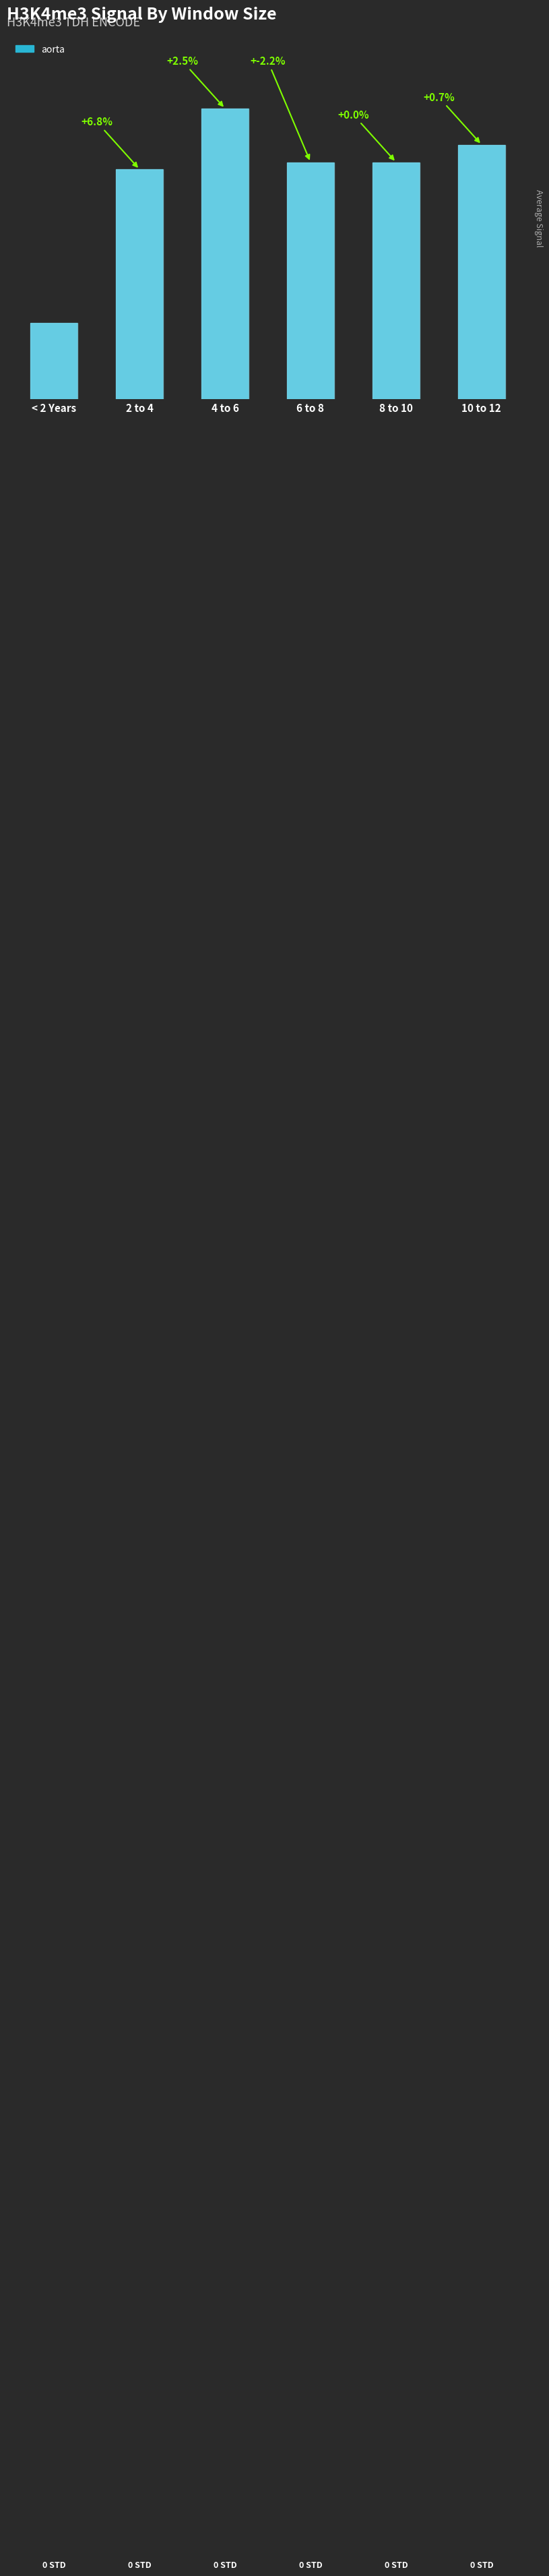

Are the bars horizontal?

No